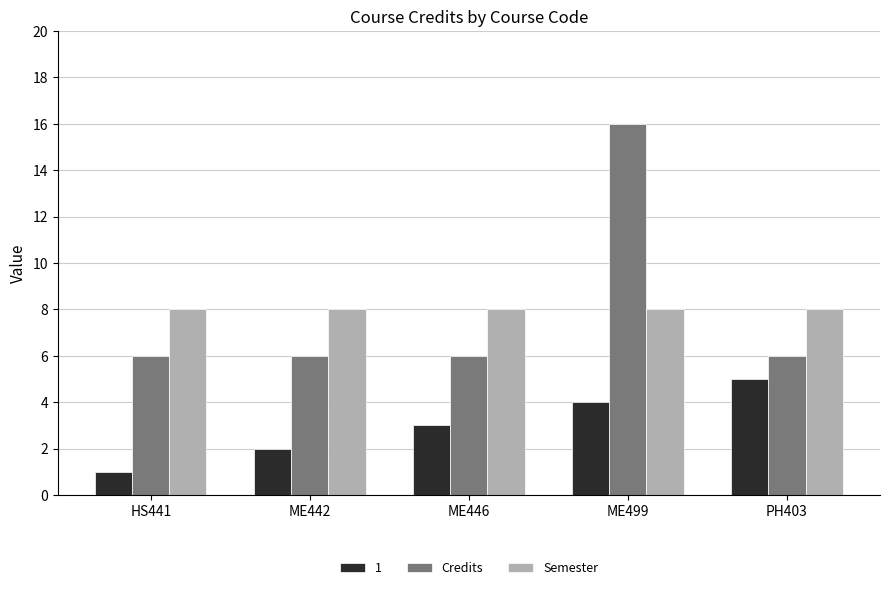

What is the spread (max minus min) of values at ME499?

12